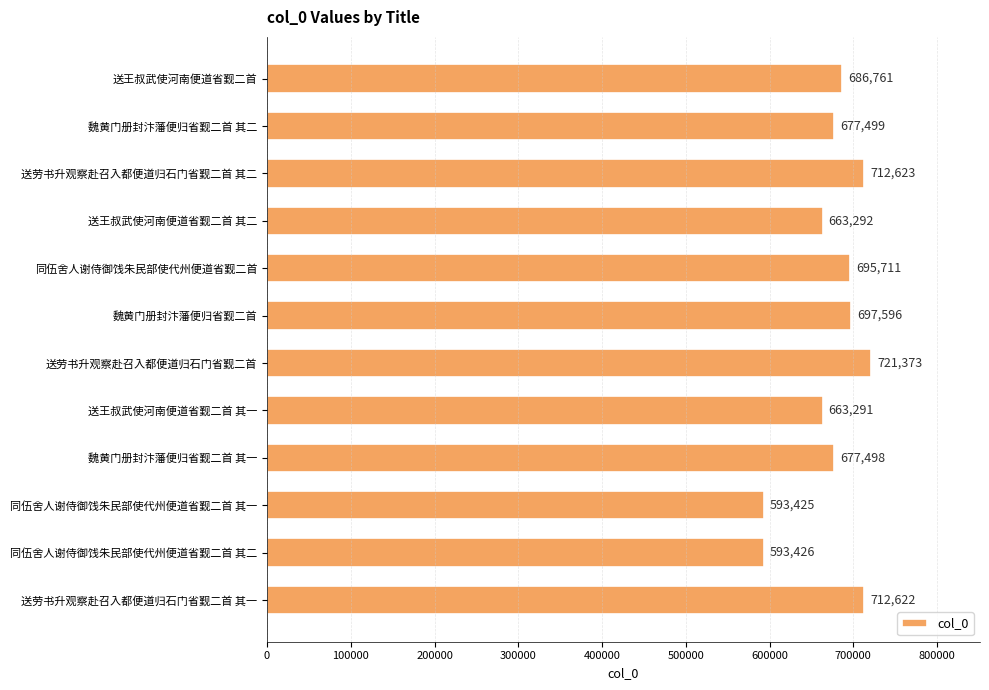

What is the average value?

674593